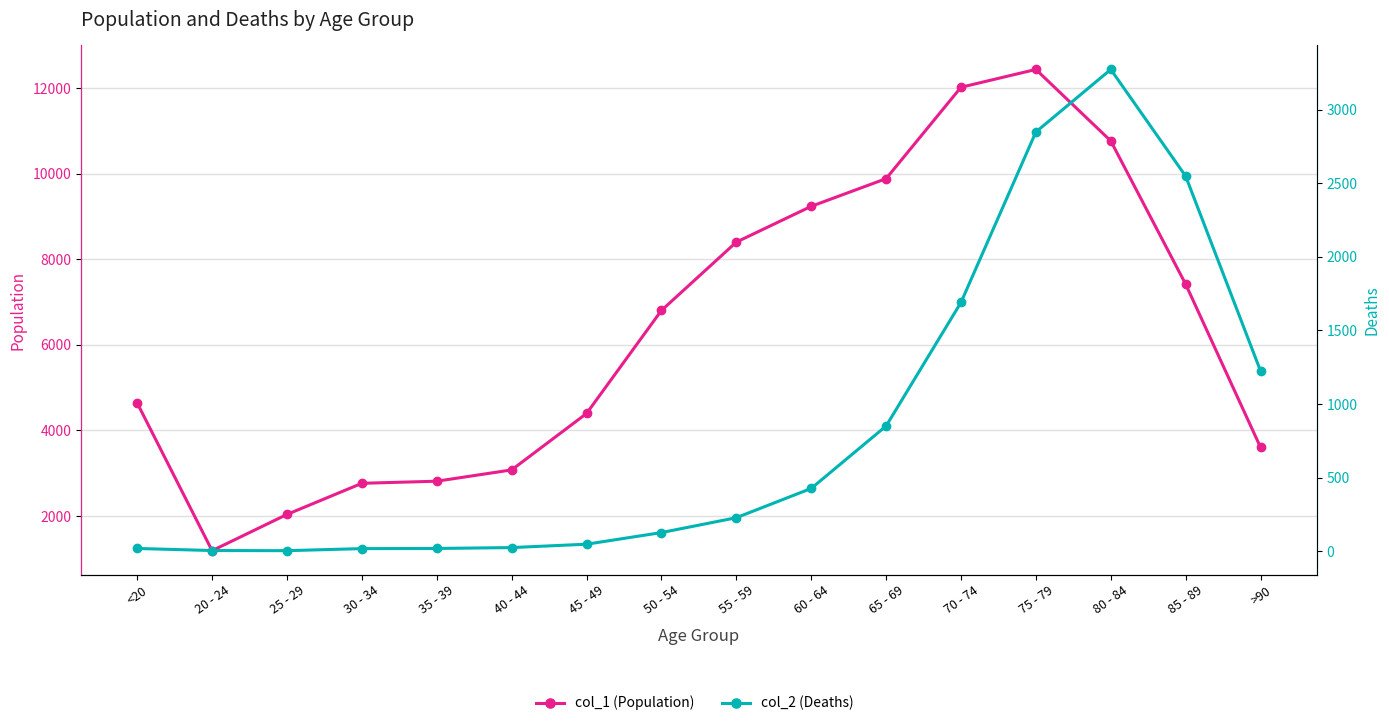

True or false: col_2 (Deaths) and col_1 (Population) intersect in this chart.

False